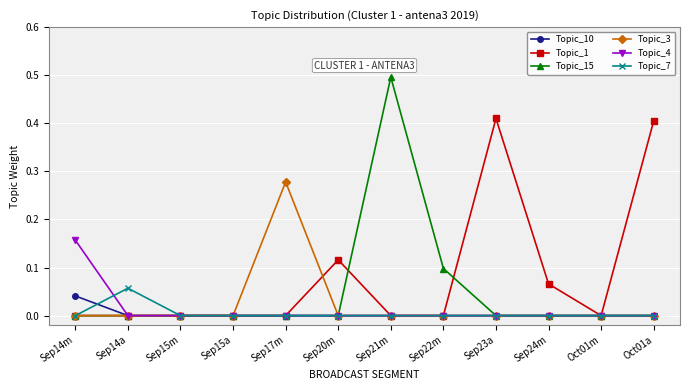

Which series has the largest total across all categories?

Topic_1